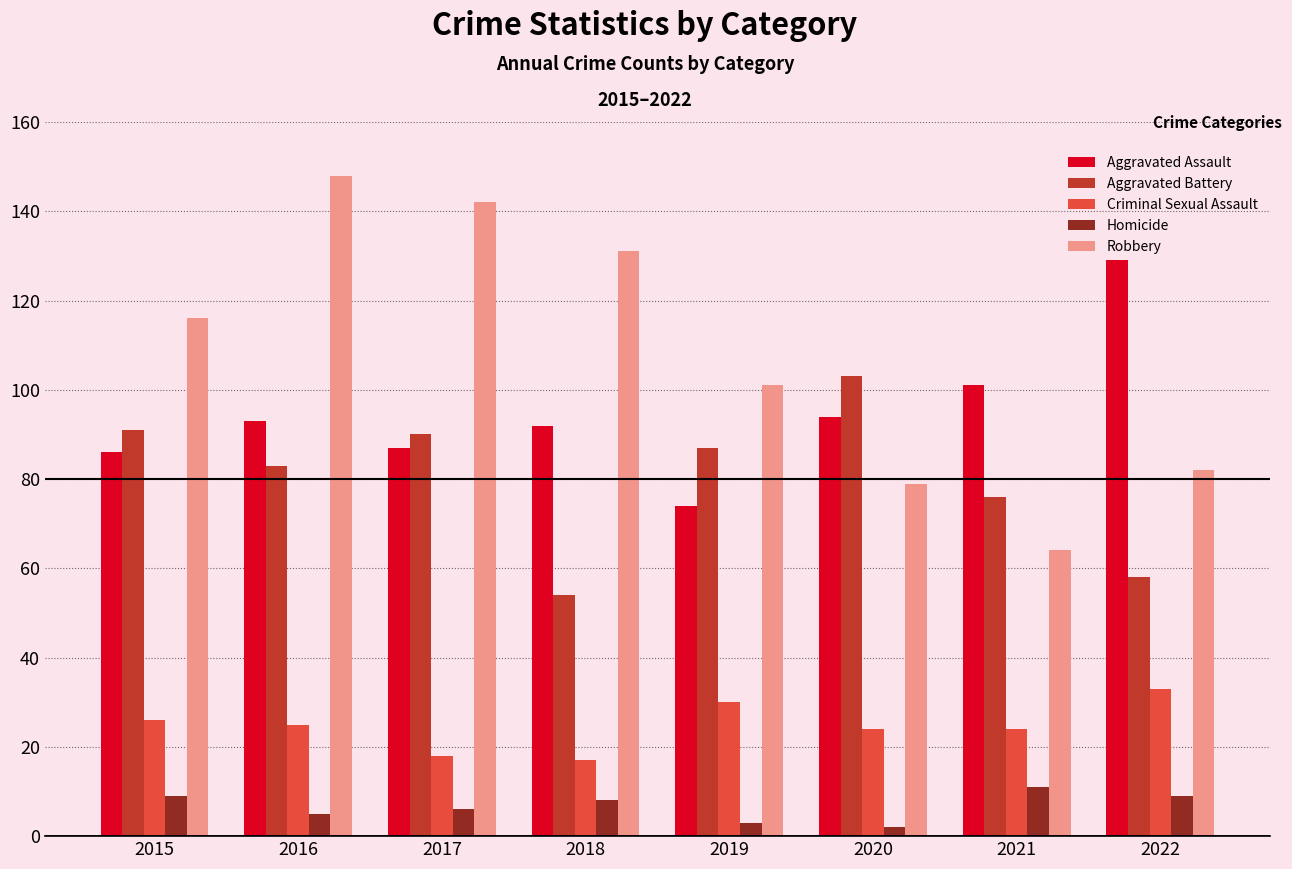

At which label is Robbery closest to 106?

2019